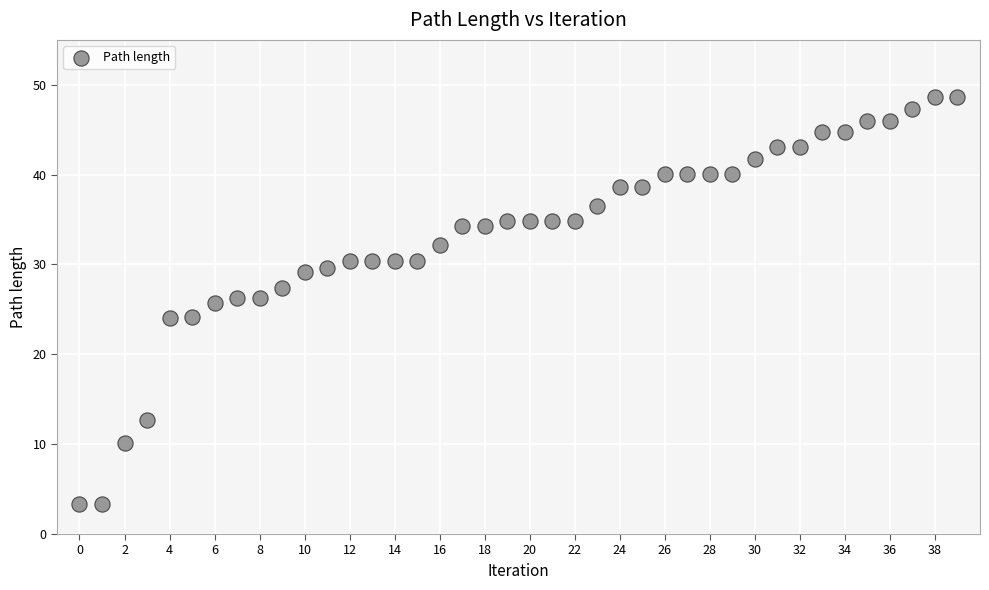

What is the range of Y values (max minus min)?

45.3